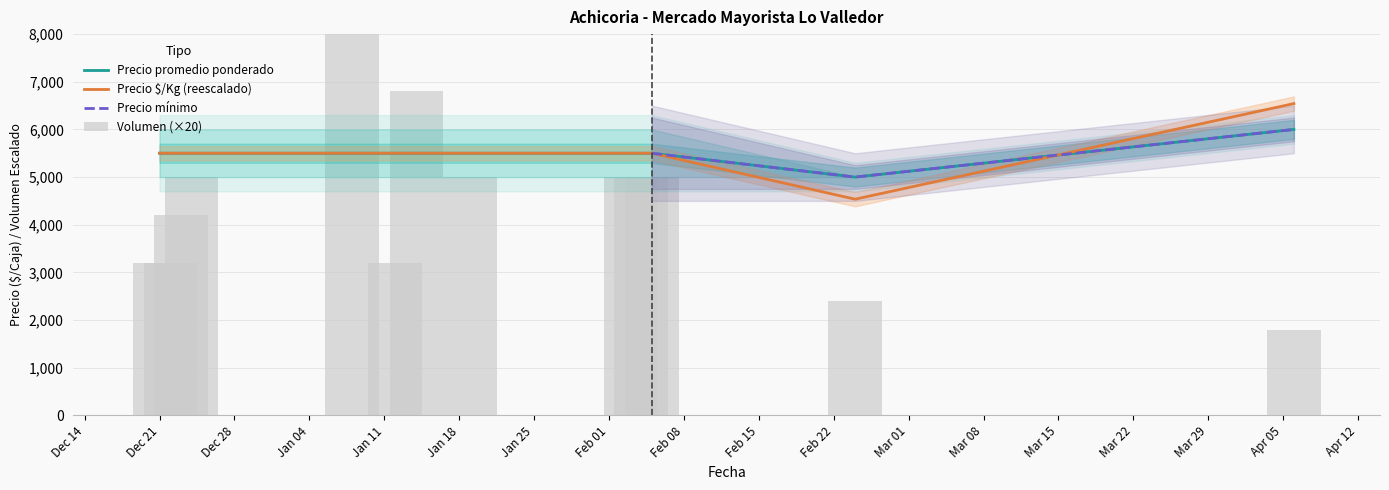

Which series has the largest range (max minus min)?

Volumen